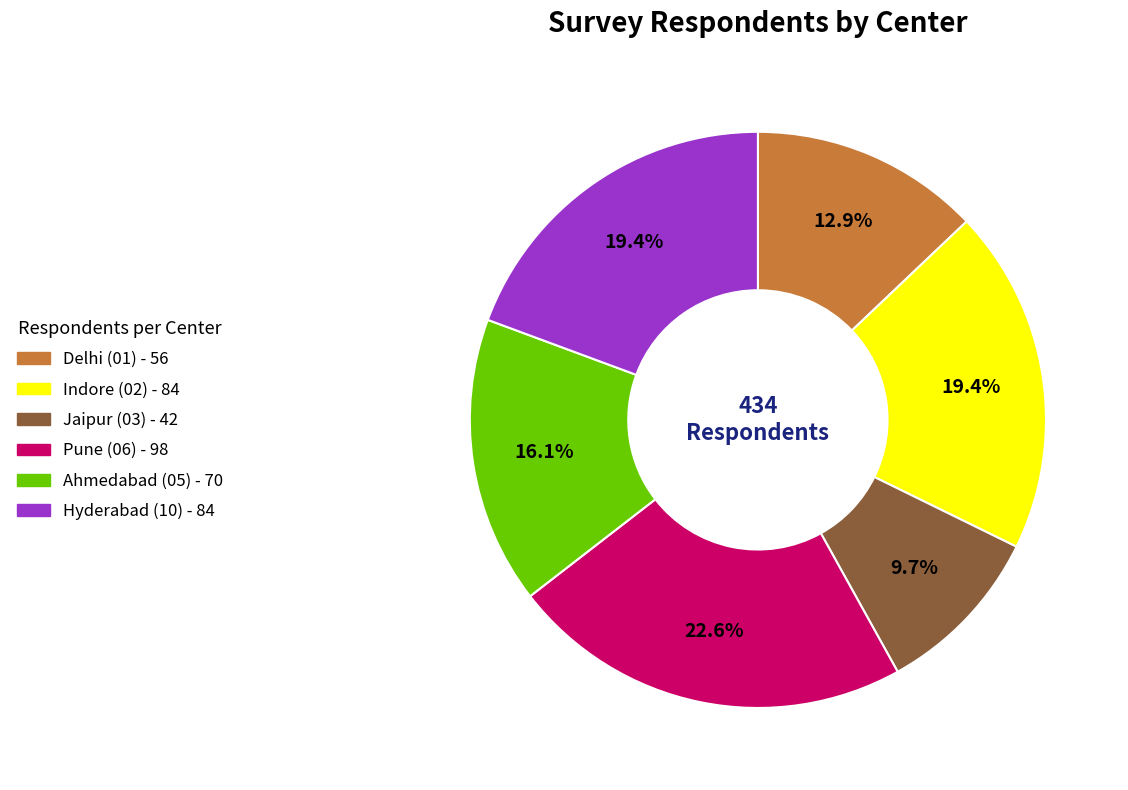

Which category has the biggest portion of the pie?

Pune (06)